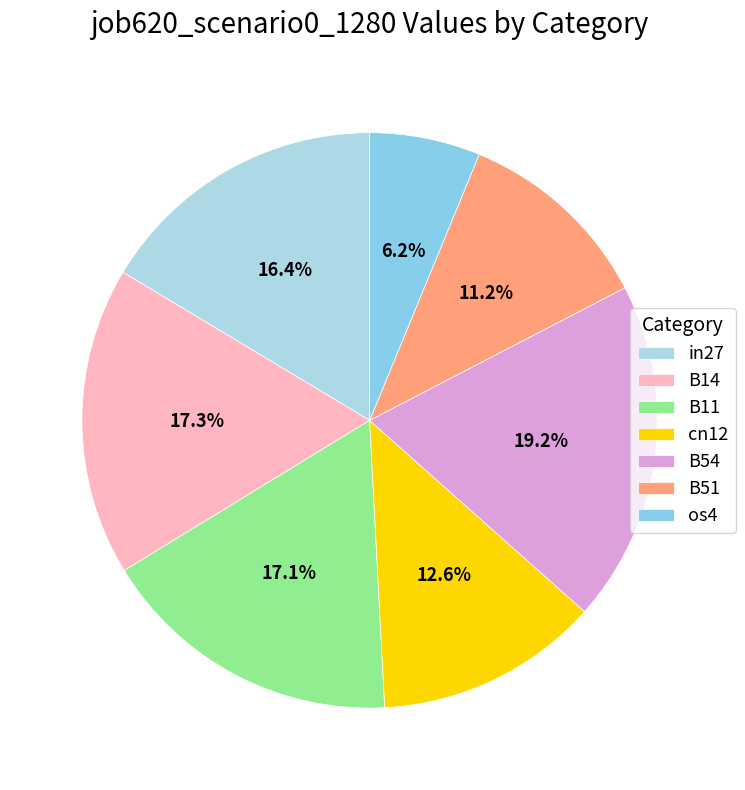

Which slice is the largest?

B54